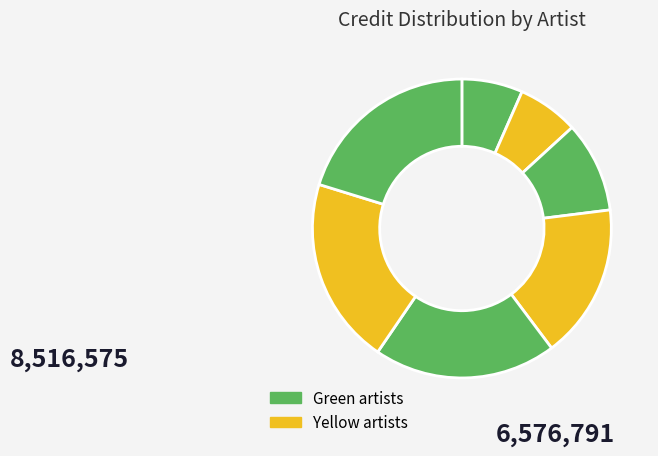

Count the number of slices in the pie.

7